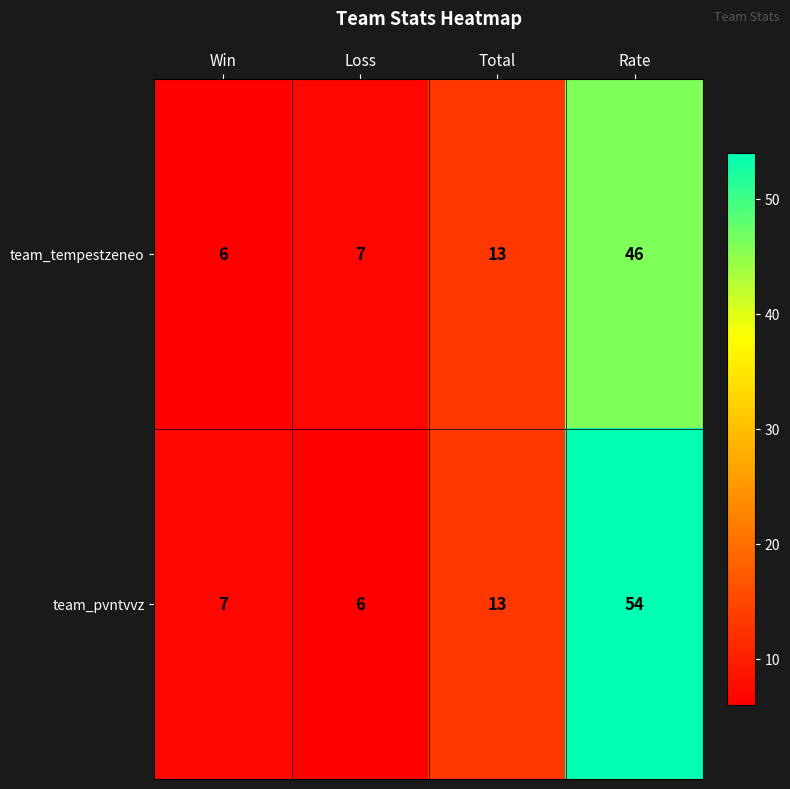

At which category is the sum across all series the highest?

Rate